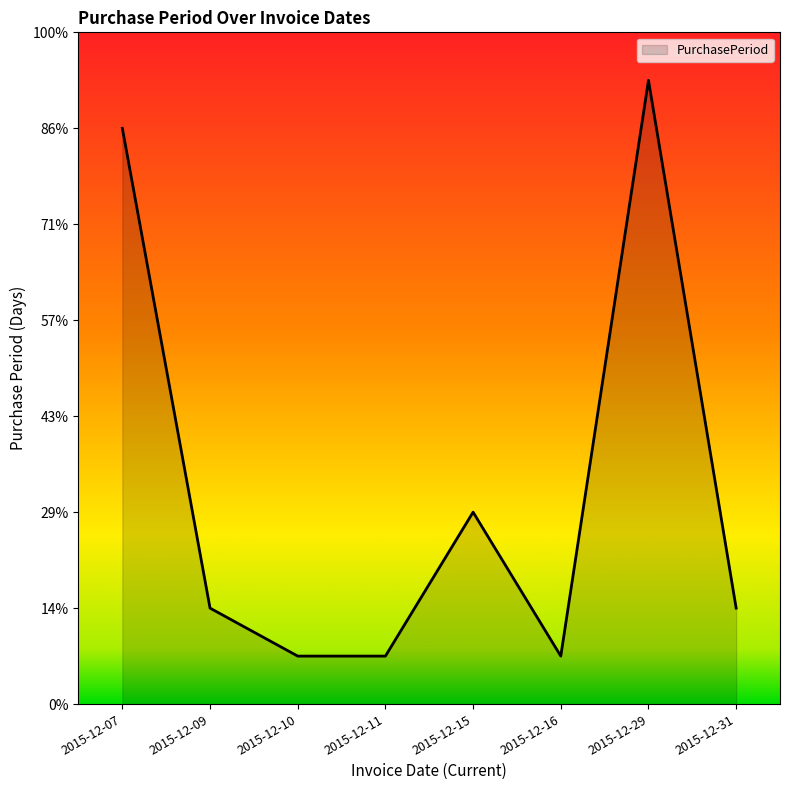

Is this an area chart (filled region under the line)?

Yes